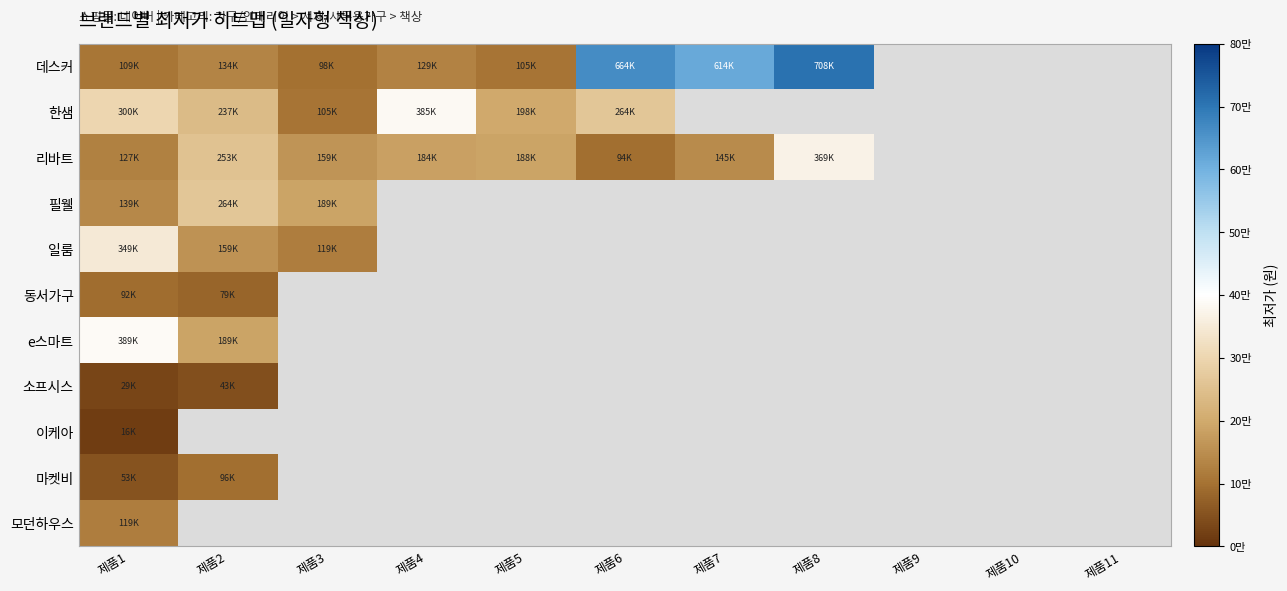

Which series has the widest spread of values?

데스커